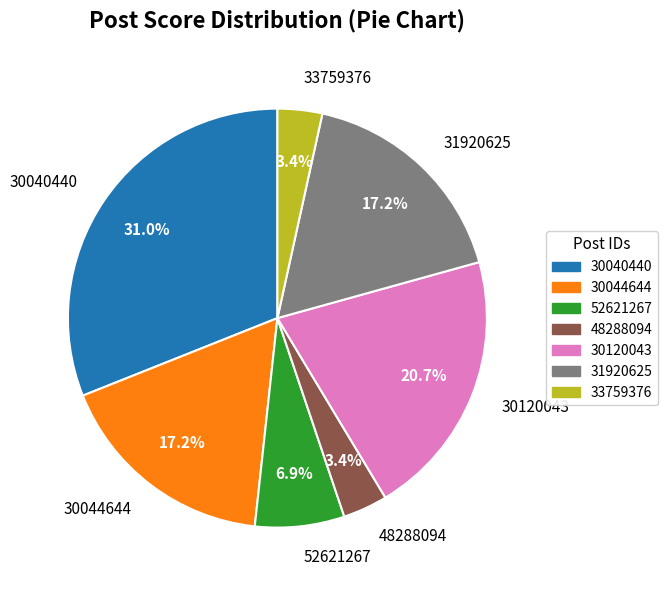

How many segments does this pie chart have?

7